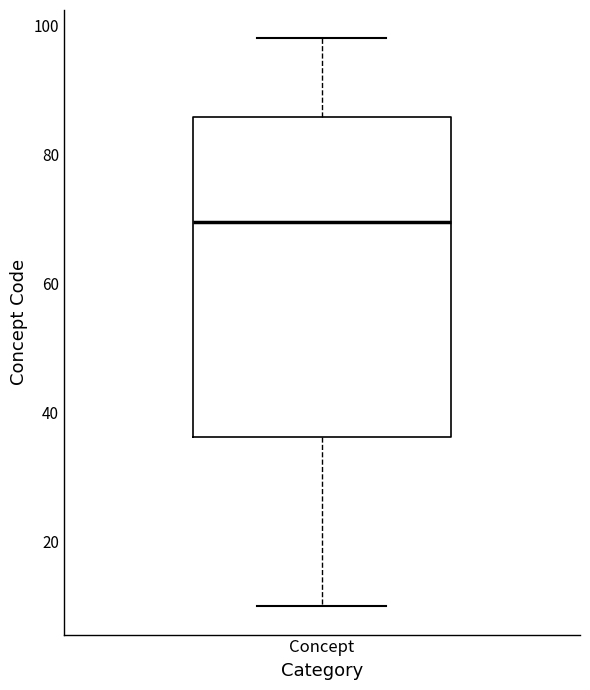

Transcribe this box plot: give where the median line is, the range the box spans, and where the two whiskers end, as read against the y-axis. The values are not printed on the chart, so give them approximately, as read against the axis.

median 70, box 36 to 86, whiskers 10 to 98